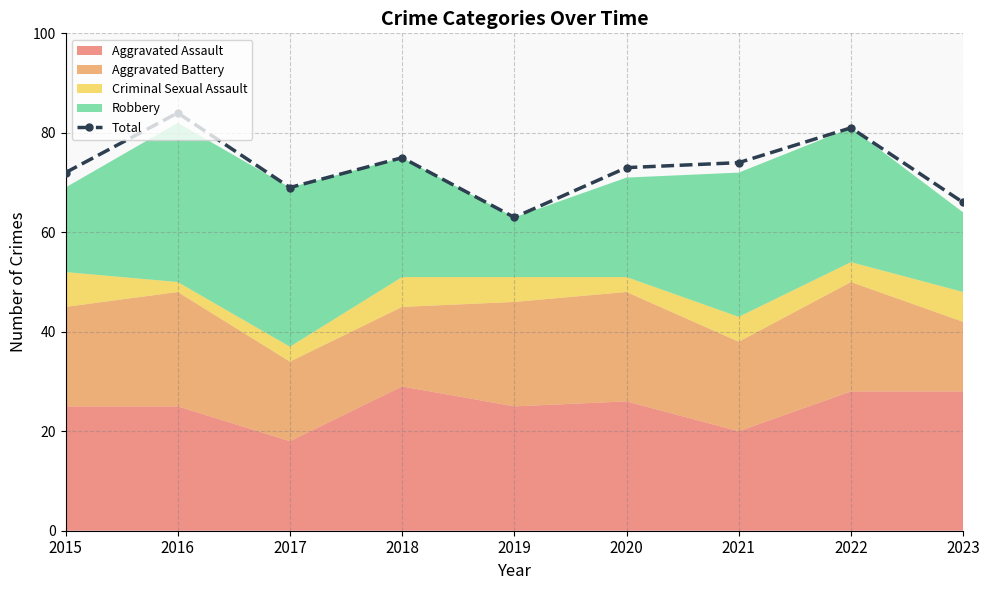

Rank the categories by value from lowest to highest.

2019, 2023, 2017, 2015, 2020, 2021, 2018, 2022, 2016